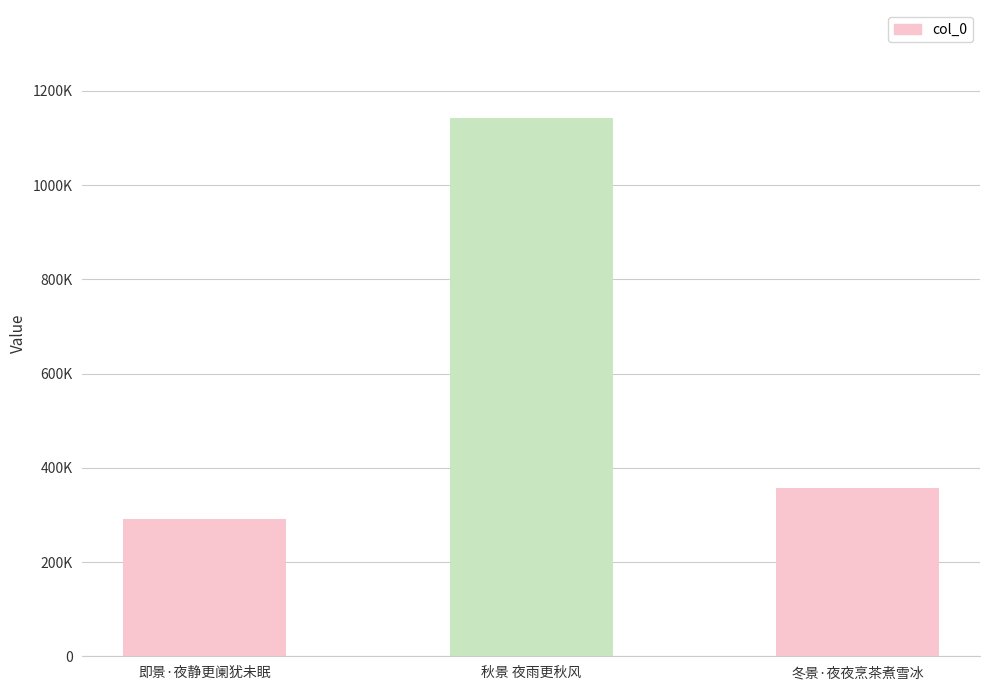

What is the sum of the values at 秋景 夜雨更秋风 and 冬景·夜夜烹茶煮雪冰?

1500401